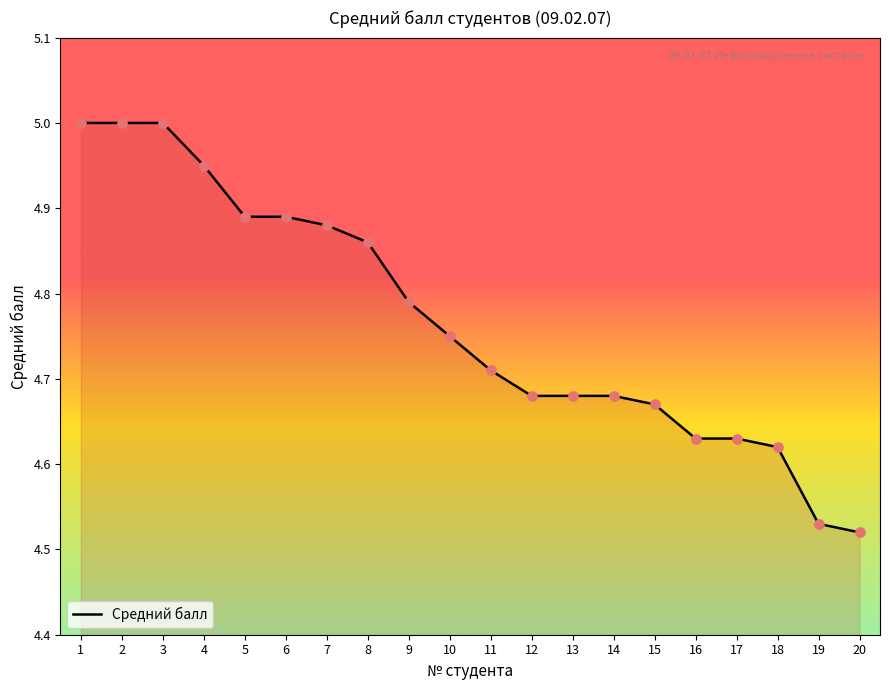

Which has a higher value, 11 or 2?

2